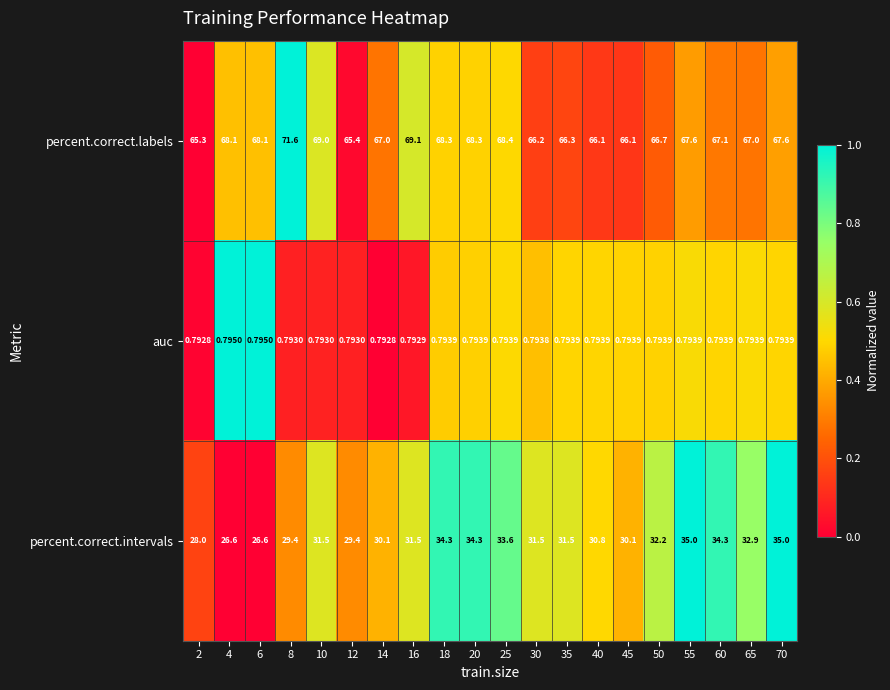

Is the value of percent.correct.intervals at 8 greater than the value of percent.correct.labels at 8?

No